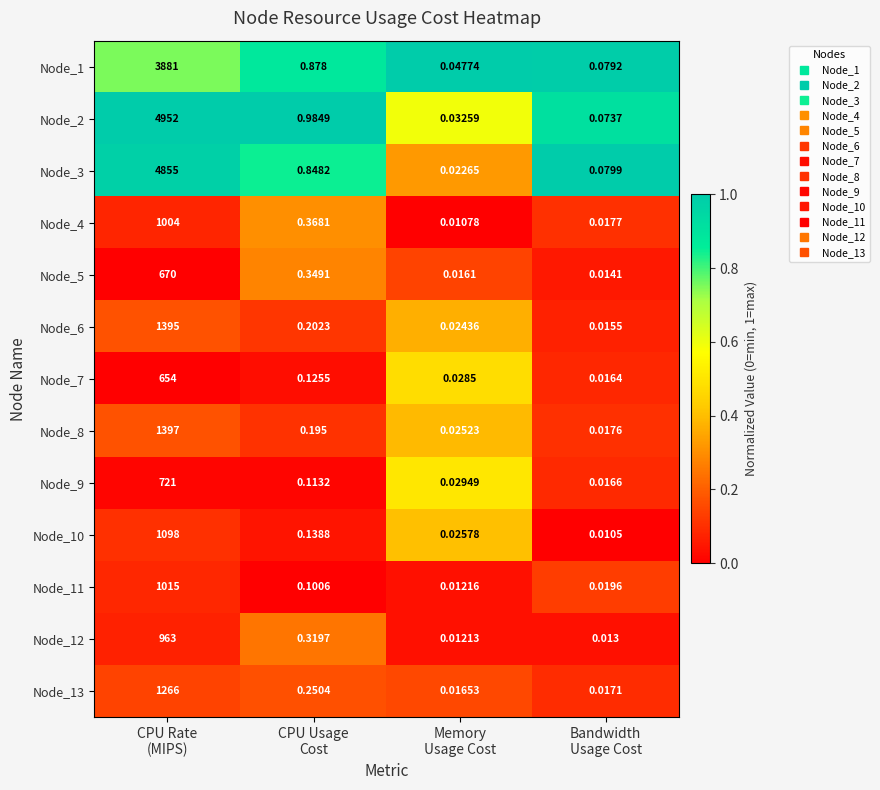

At which category is the sum across all series the highest?

CPU Rate
(MIPS)